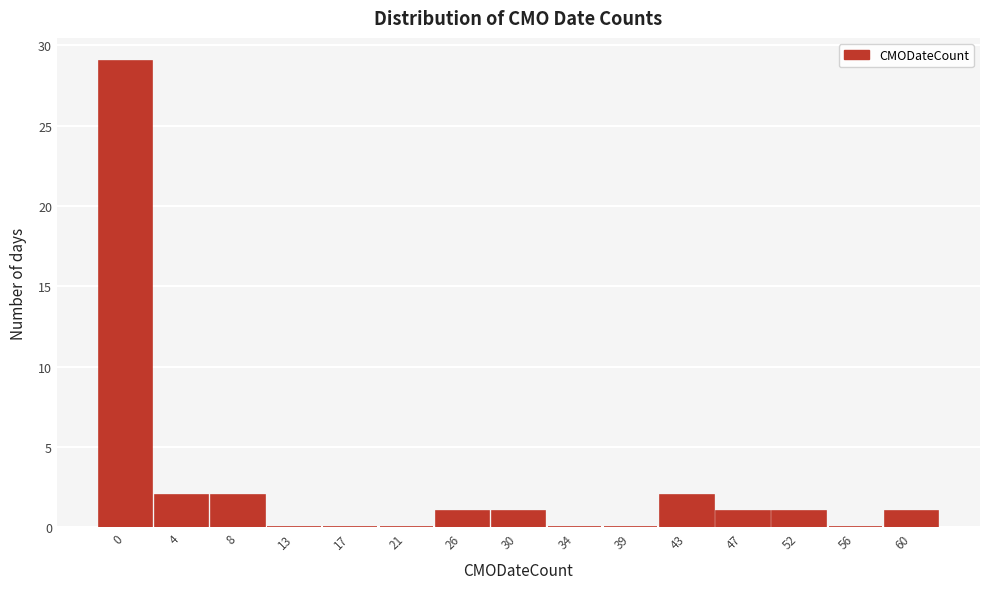

Reading left to right, list all the values displayed in this chart.

0=29	4=2	8=2	13=0	17=0	21=0	26=1	30=1	34=0	39=0	43=2	47=1	52=1	56=0	60=1